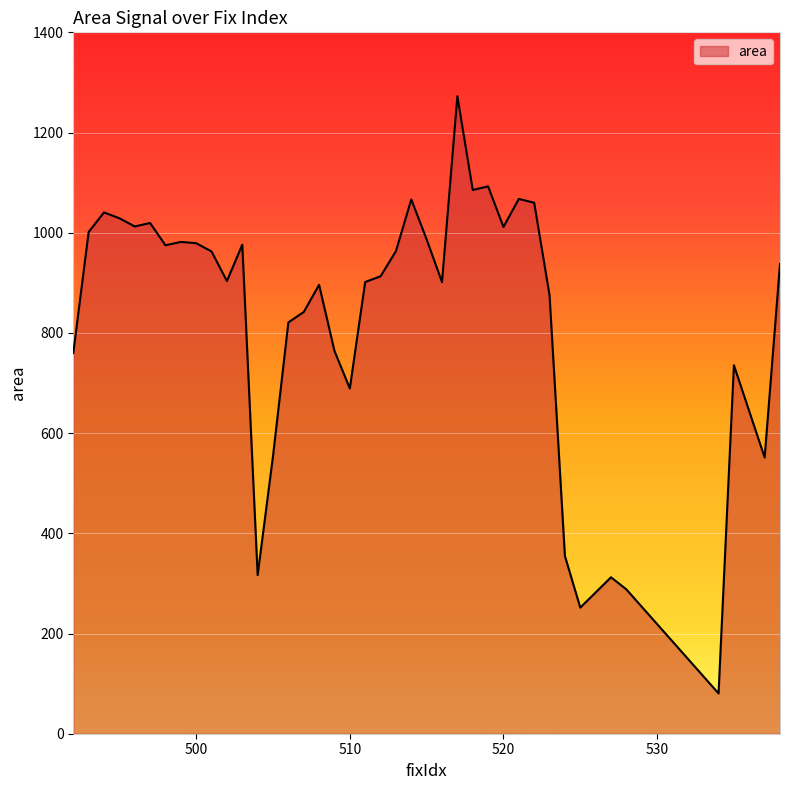

What is the maximum value shown in the chart?

1272.5